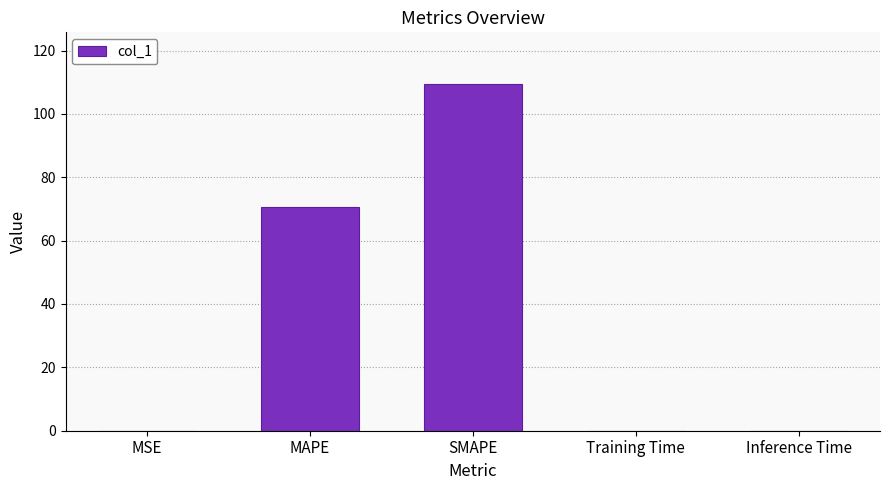

Where is the data nearest to the value 54?

MAPE